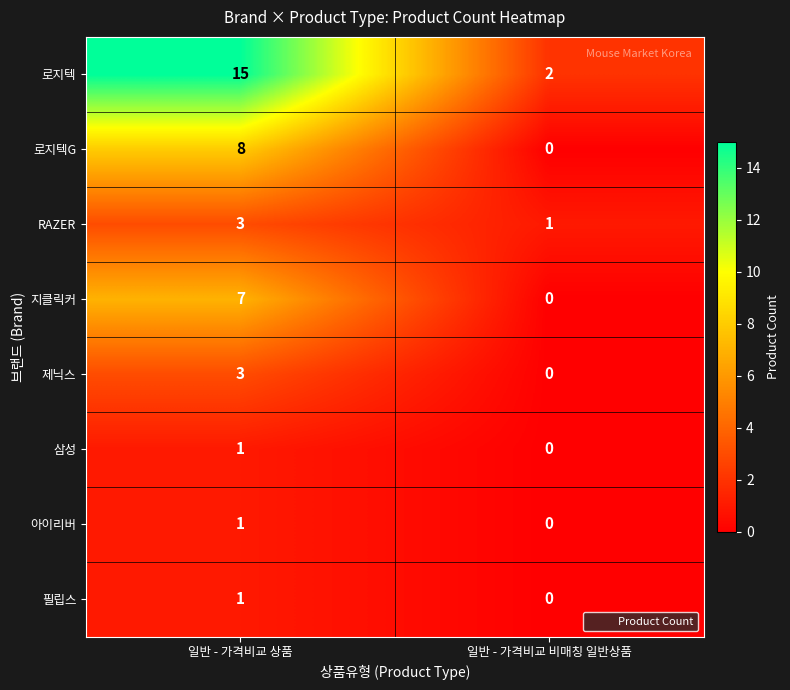

What is the spread (max minus min) of values at 일반 - 가격비교 상품?

14